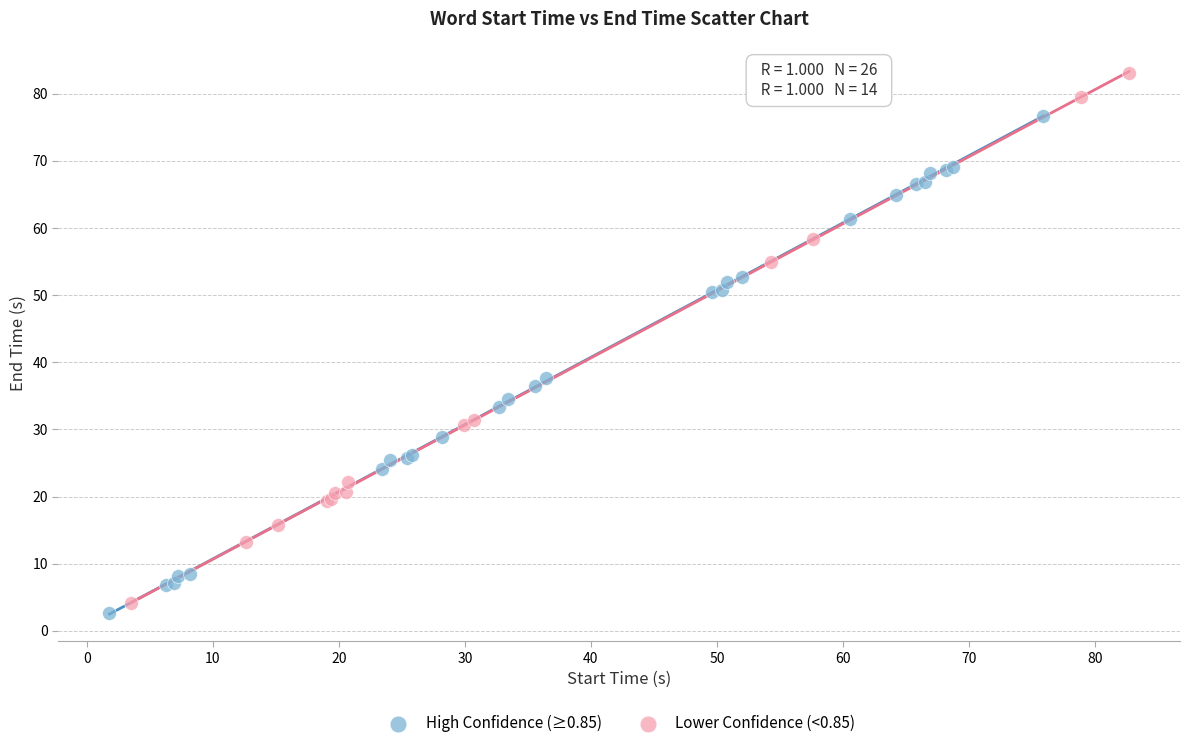

Which series has the widest spread of Y values?

Lower Confidence (<0.85)